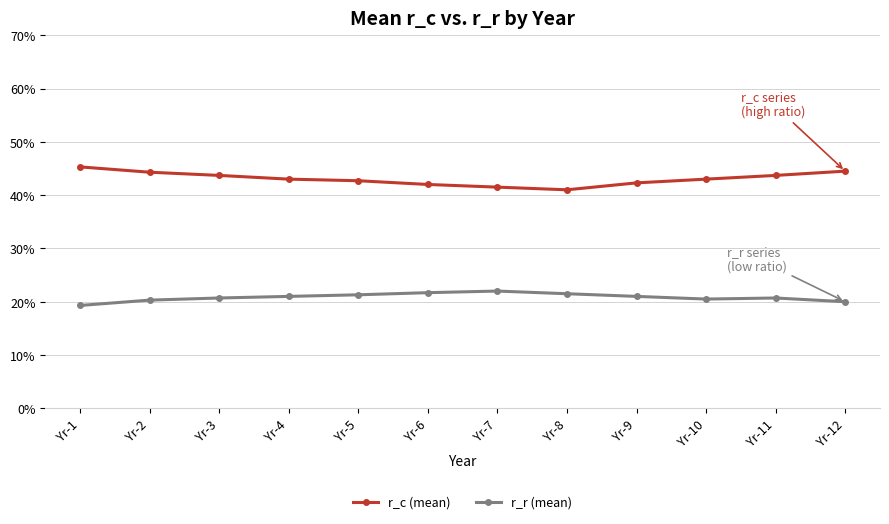

True or false: r_c (mean) and r_r (mean) cross at least once.

False